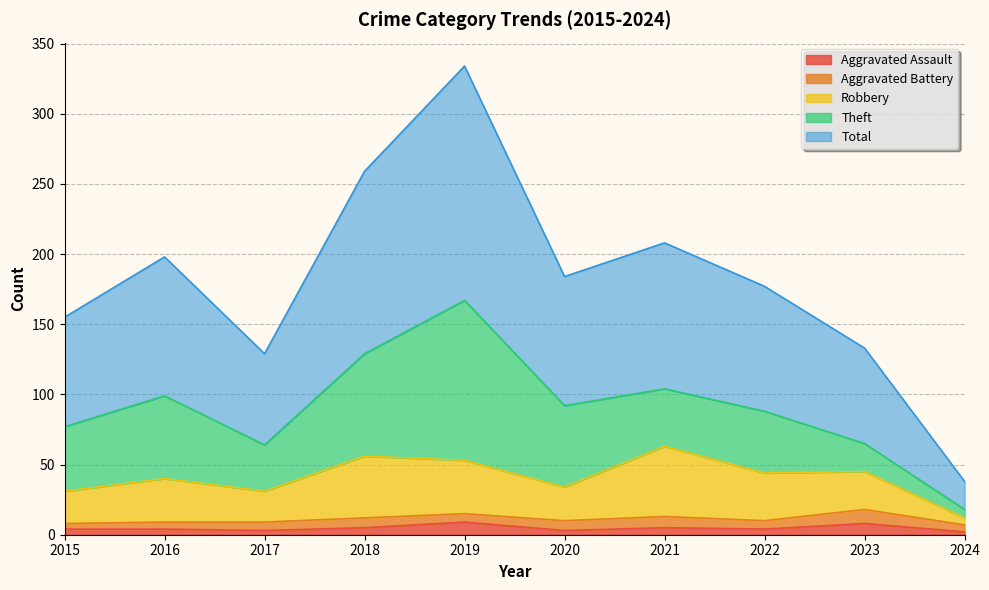

Which series changed the most between 2016 and 2021?

Robbery